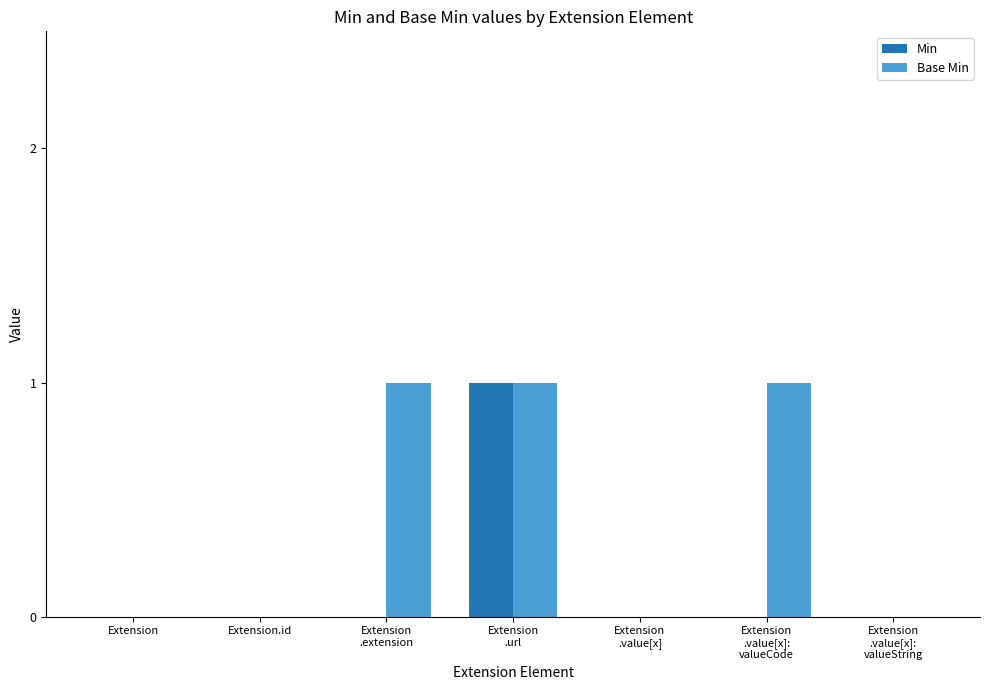

Which series has the largest total across all categories?

Base Min